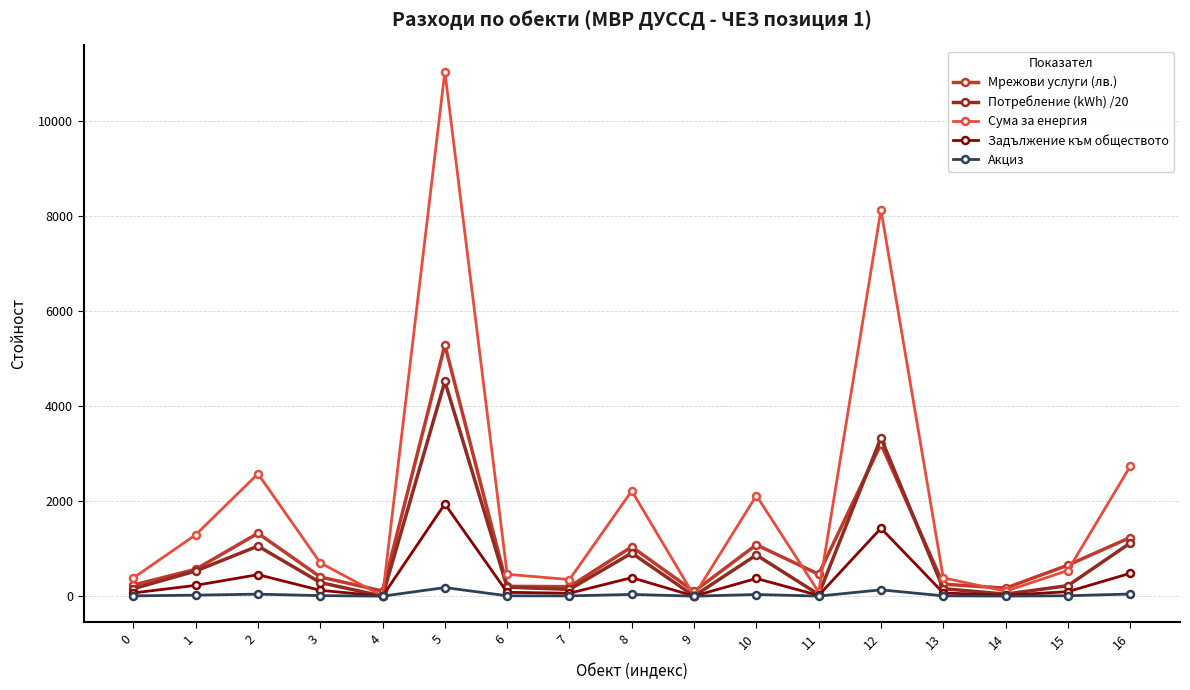

Which series has the largest total across all categories?

Сума за енергия